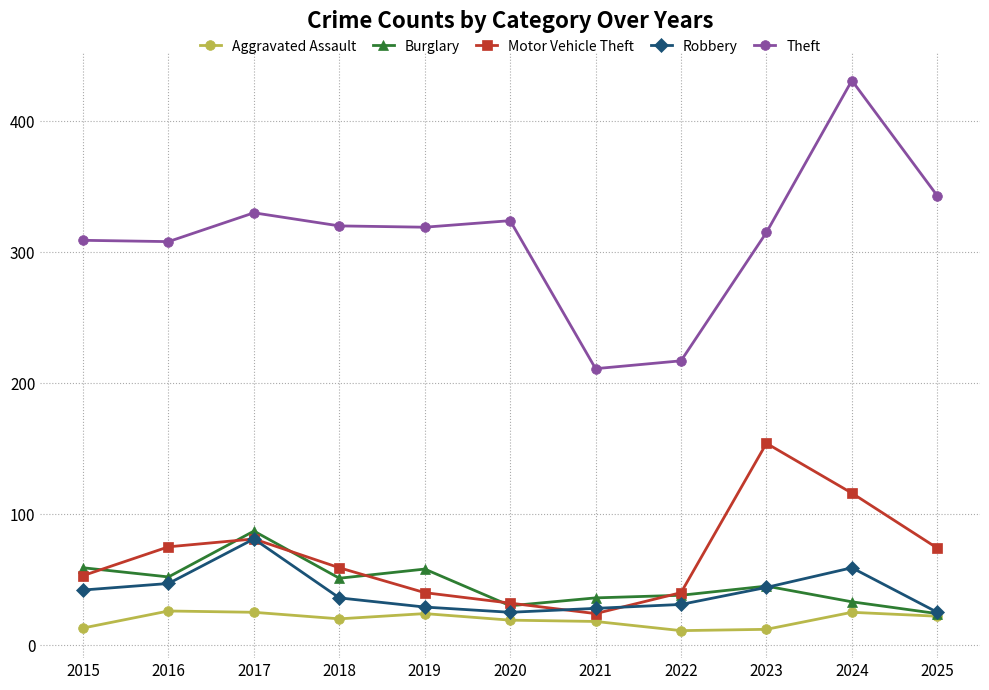

What is the lowest value of the Motor Vehicle Theft series?

24